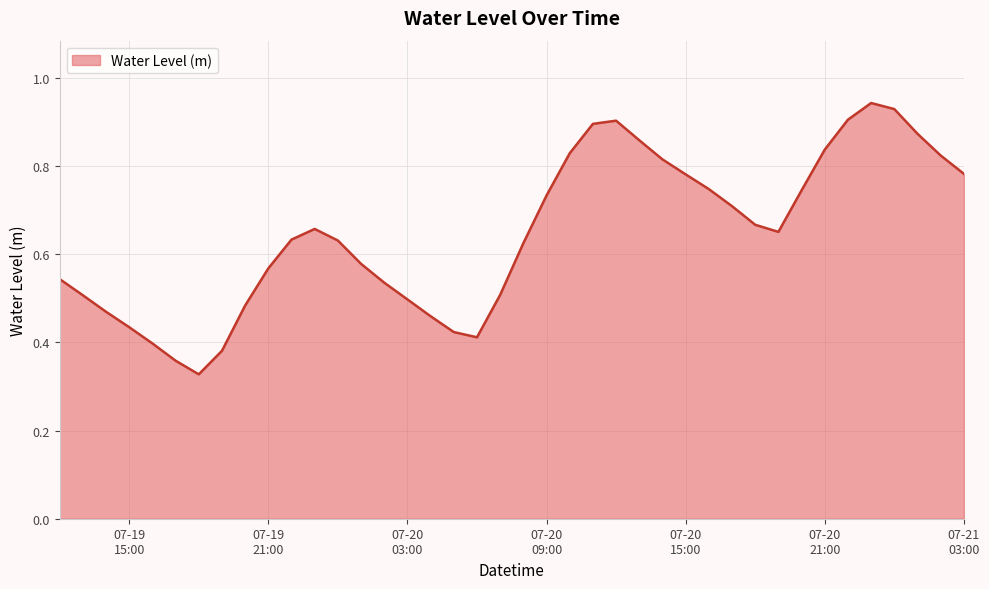

Does the chart display data point markers on the line(s)?

No